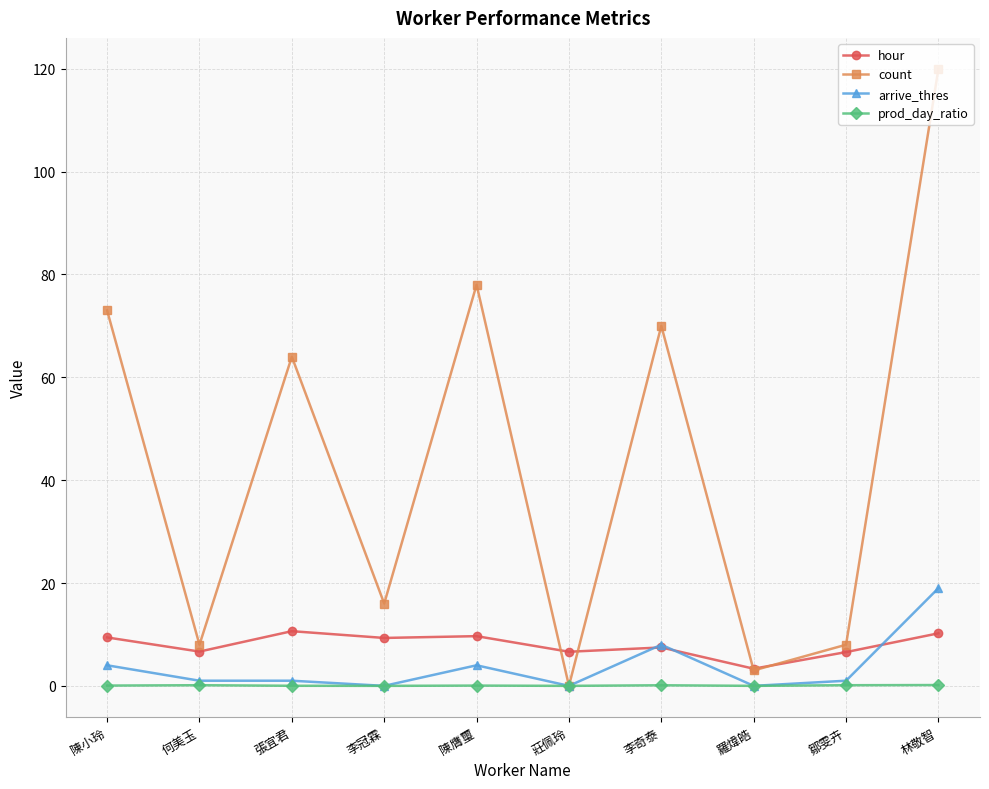

Count the number of data series in this chart.

4